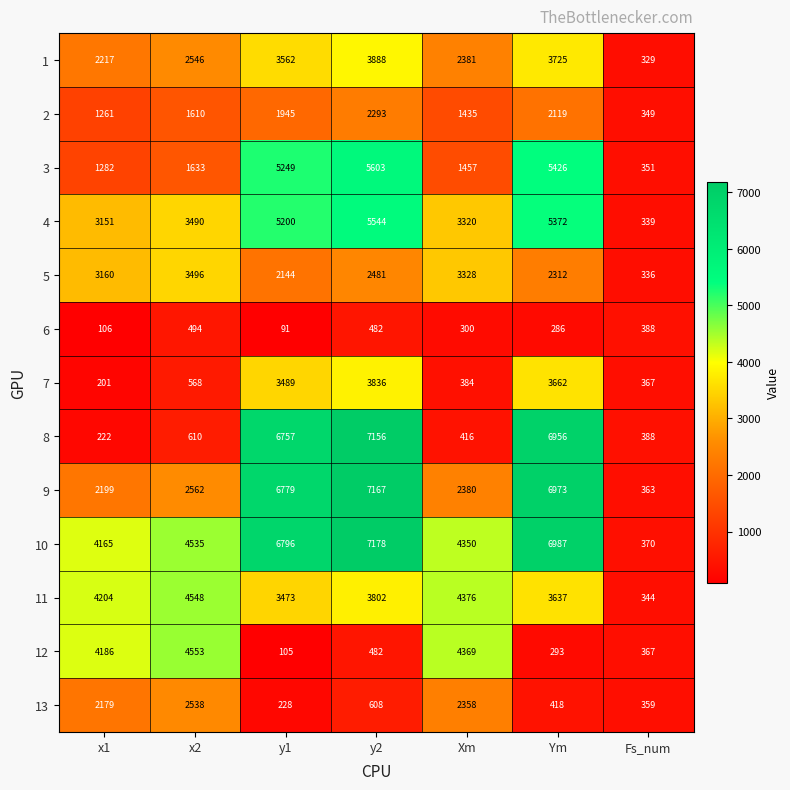

Which category has the lowest value across all series?

y1